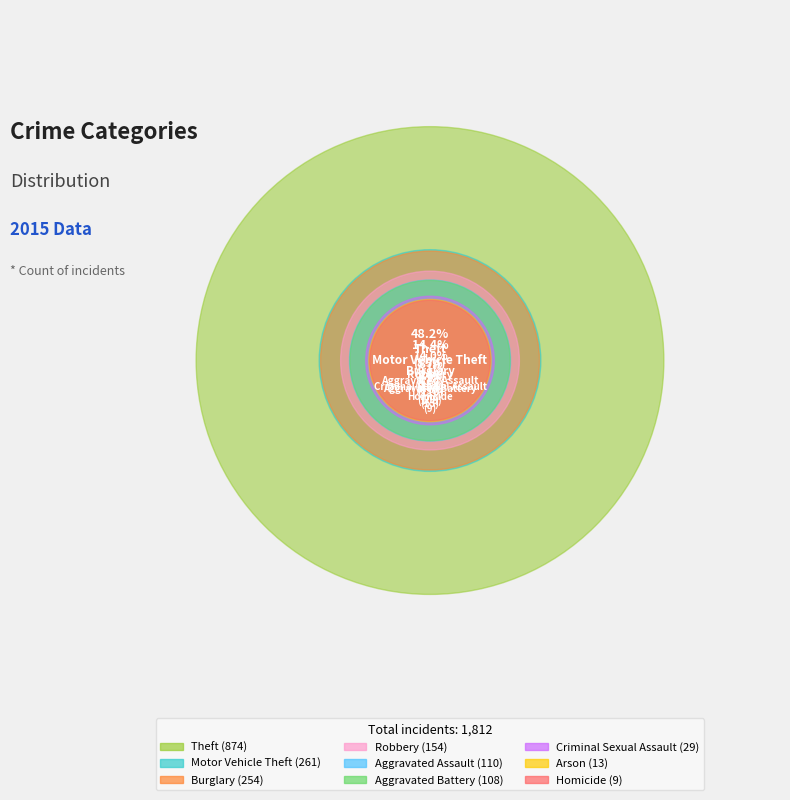

Does Theft account for over 50% of the chart?

No